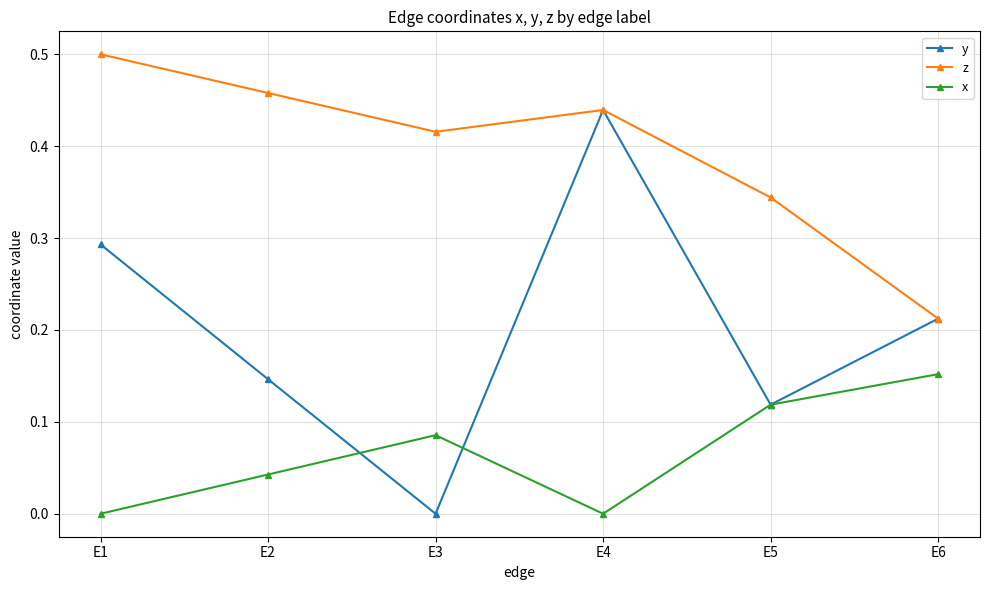

Which category has the highest value in the x series?

E6